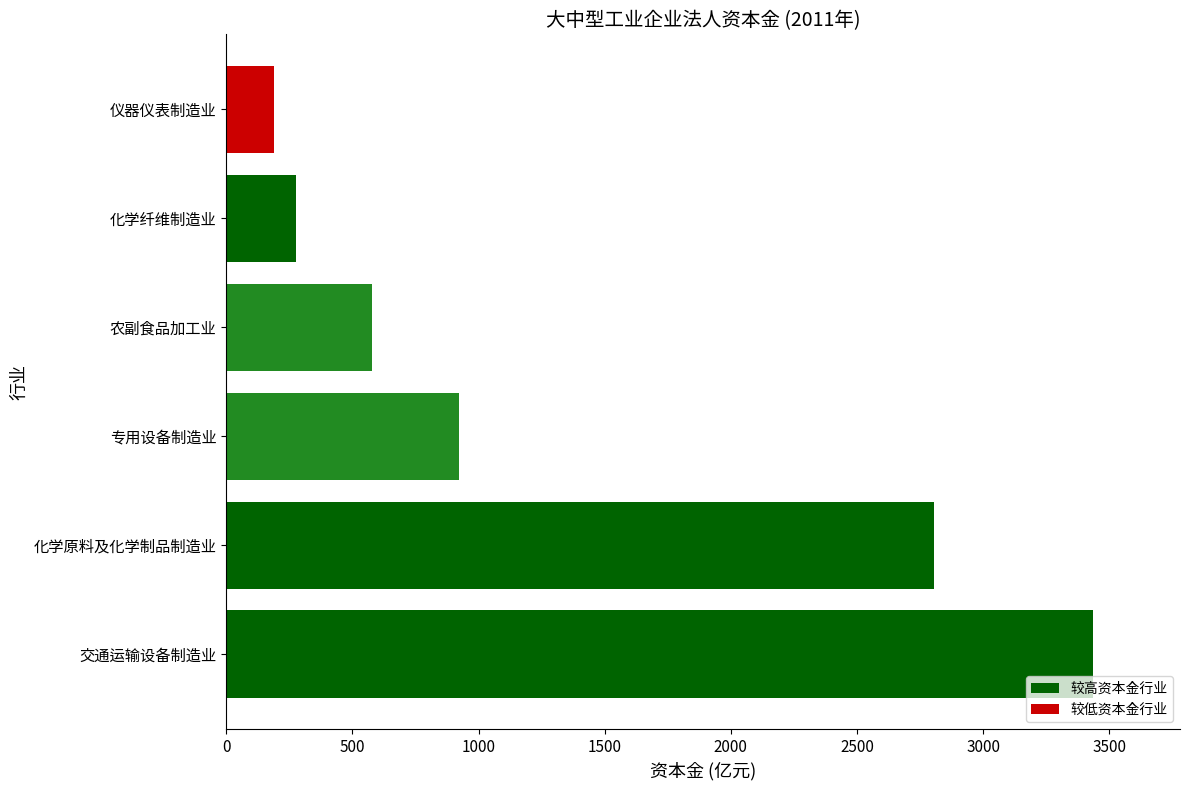

Reading top to bottom, list all the values displayed in this chart.

仪器仪表制造业=191.1	化学纤维制造业=275.1	农副食品加工业=578.6	专用设备制造业=922.0	化学原料及化学制品制造业=2806.0	交通运输设备制造业=3437.1